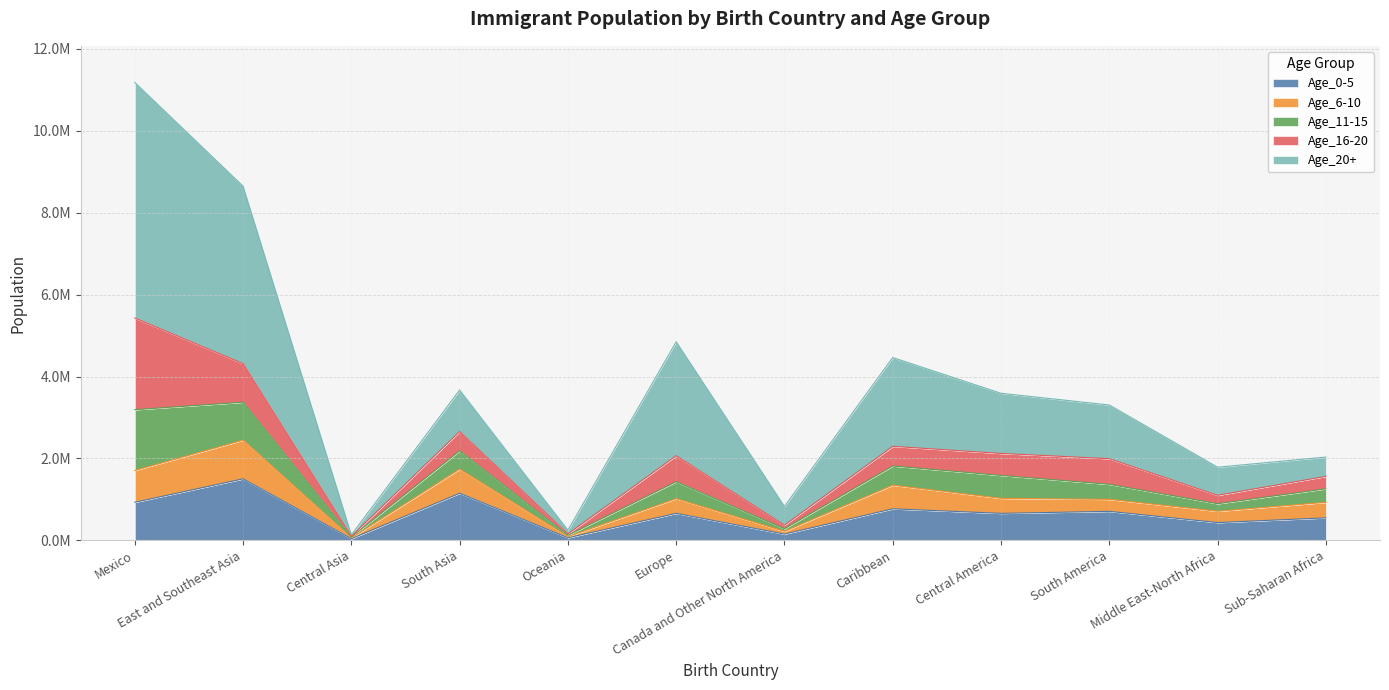

Is it true that Age_6-10 equals 607539 at Sub-Saharan Africa?

False